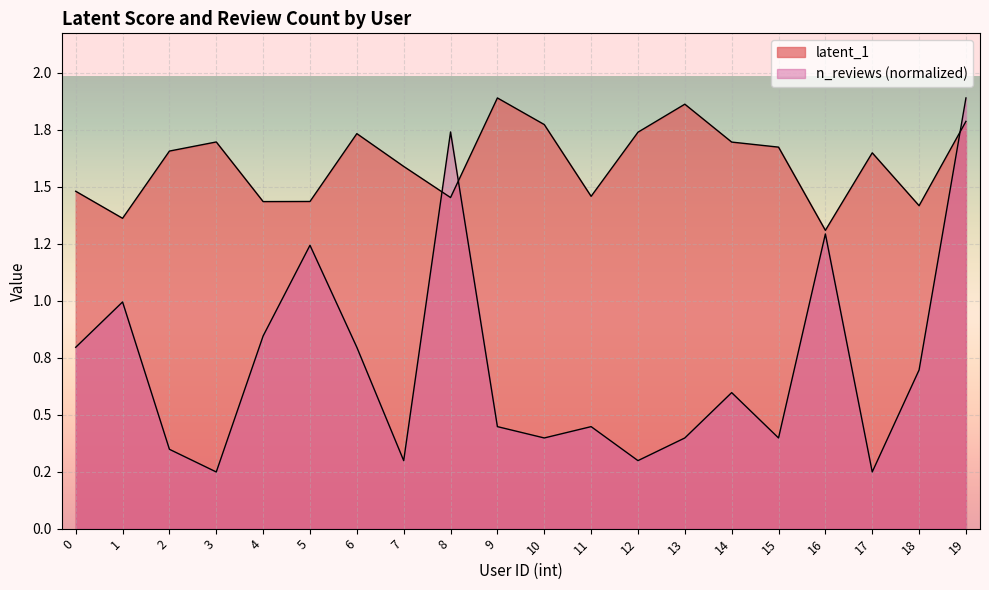

How many interior local peaks does the n_reviews series have?

6